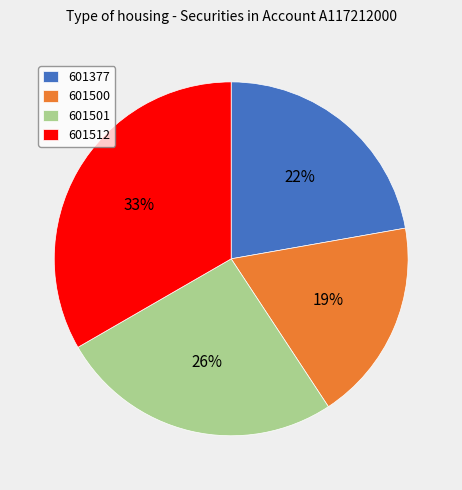

Do 601501 and 601500 together represent more than half of the pie?

No